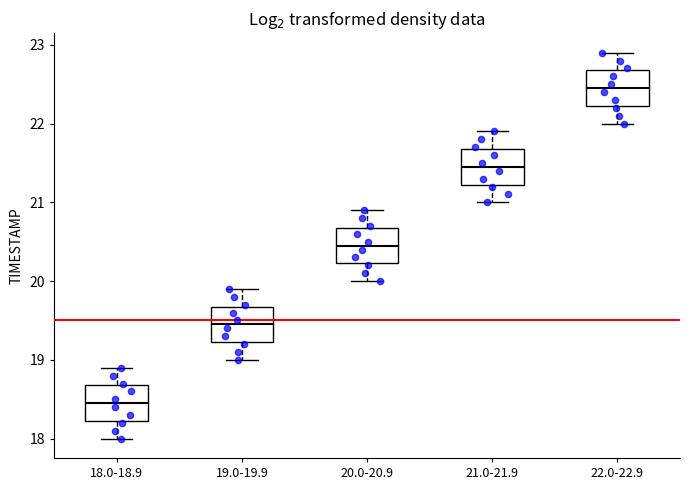

Which box has the lowest median line?

18.0-18.9